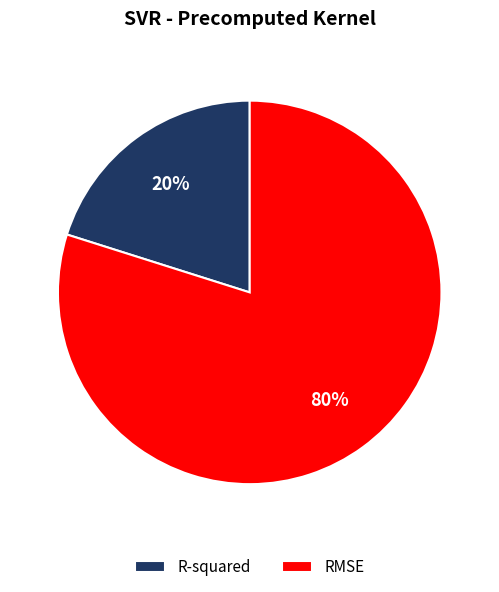

To the nearest percent, what portion does R-squared represent?

20%